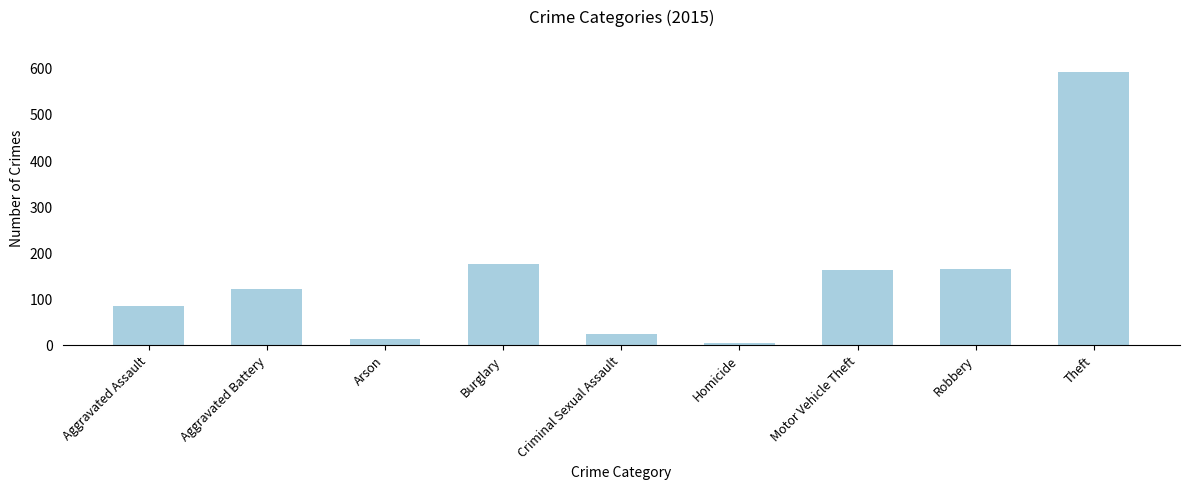

How many values are below 121?

4